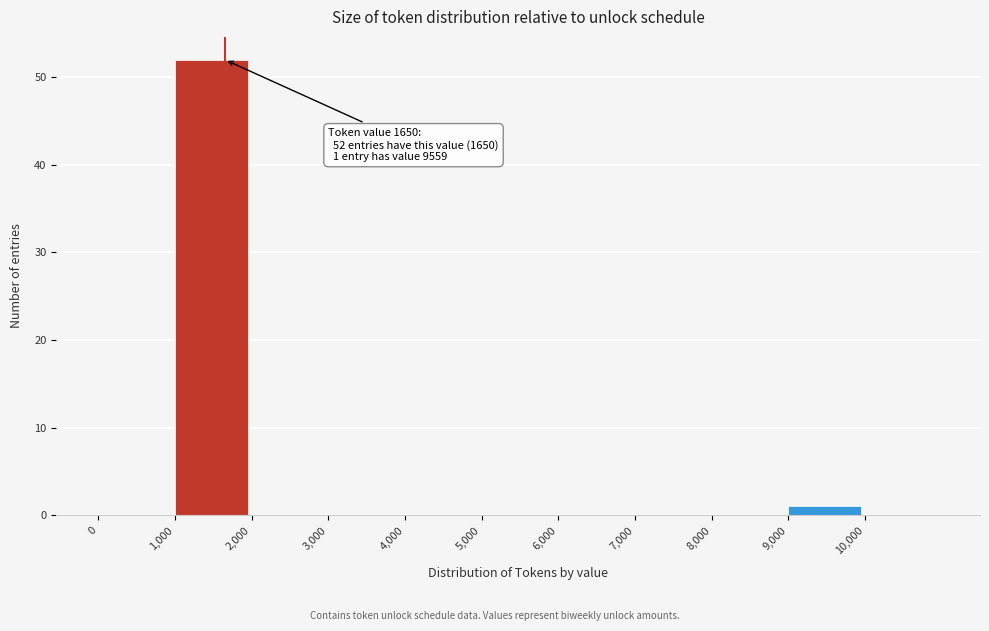

Which range on the x-axis has the tallest bar?

1000 to 2000